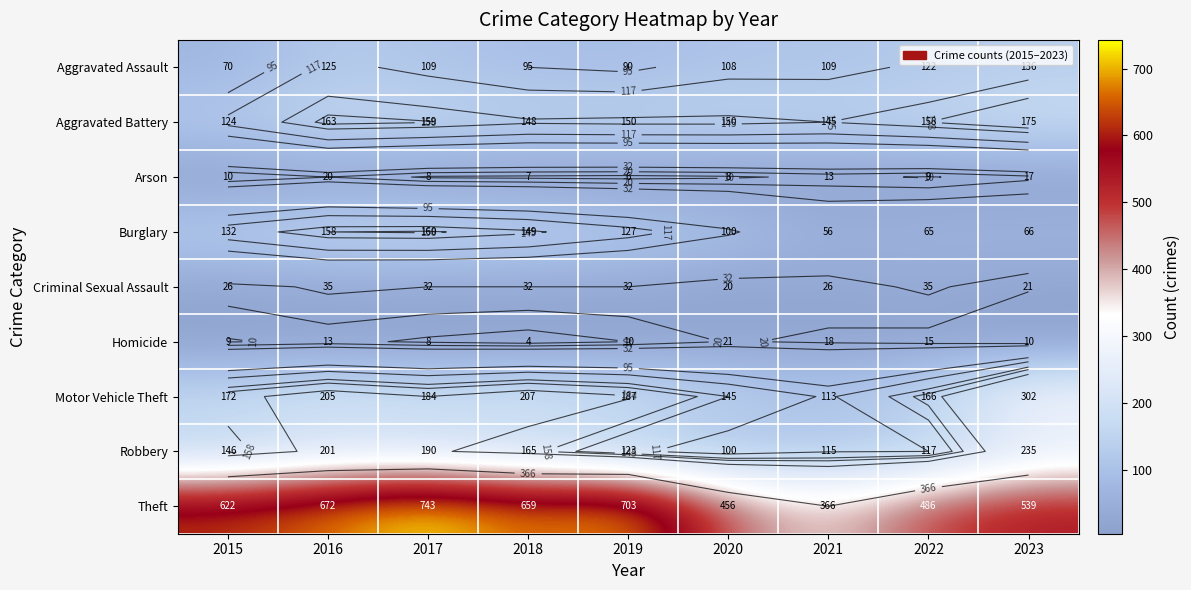

Which series has the largest range (max minus min)?

Theft